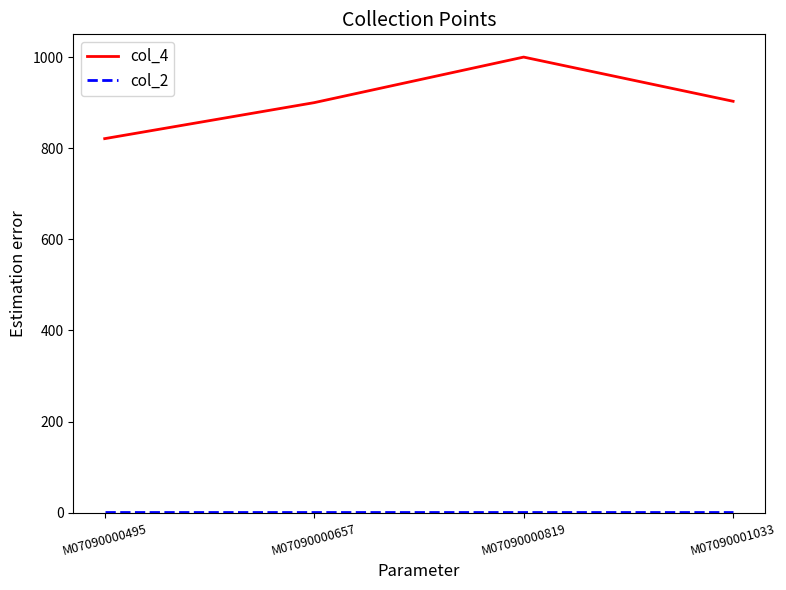

Which series changed the most between M07090000495 and M07090001033?

col_4